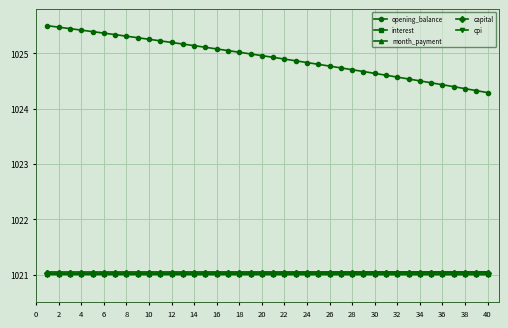

Which series has the widest spread of values?

opening_balance